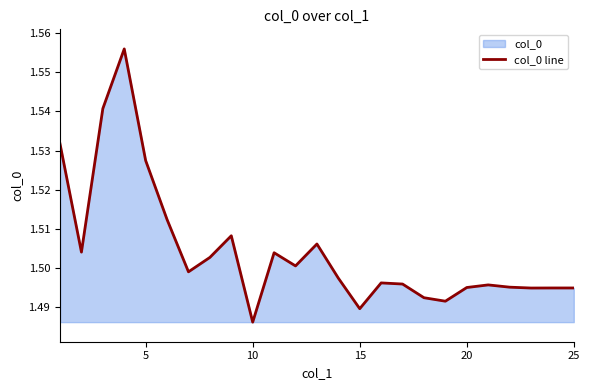

Which label corresponds to the smallest value in the chart?

10